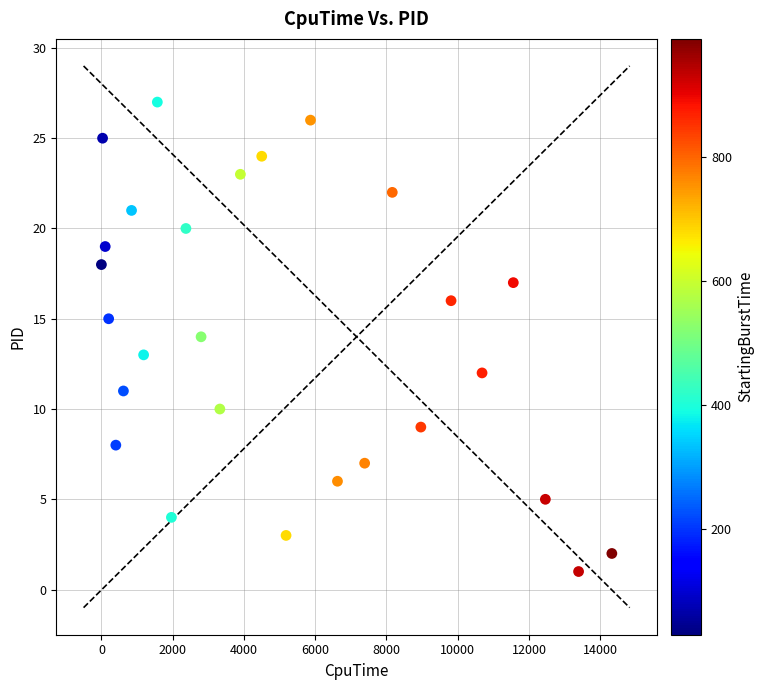

What is the range of X values (max minus min)?

14327